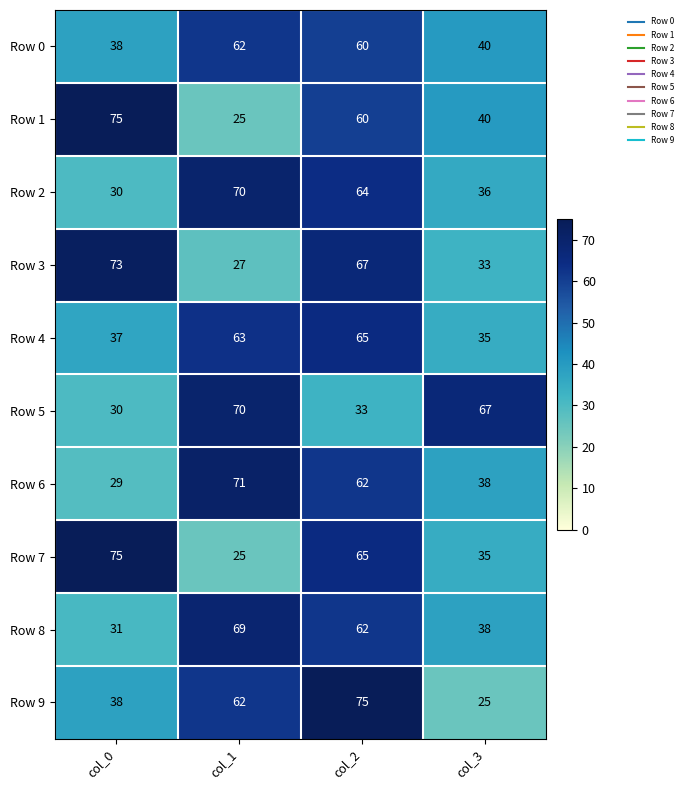

Is the value of Row 5 at col_0 greater than the value of Row 6 at col_2?

No